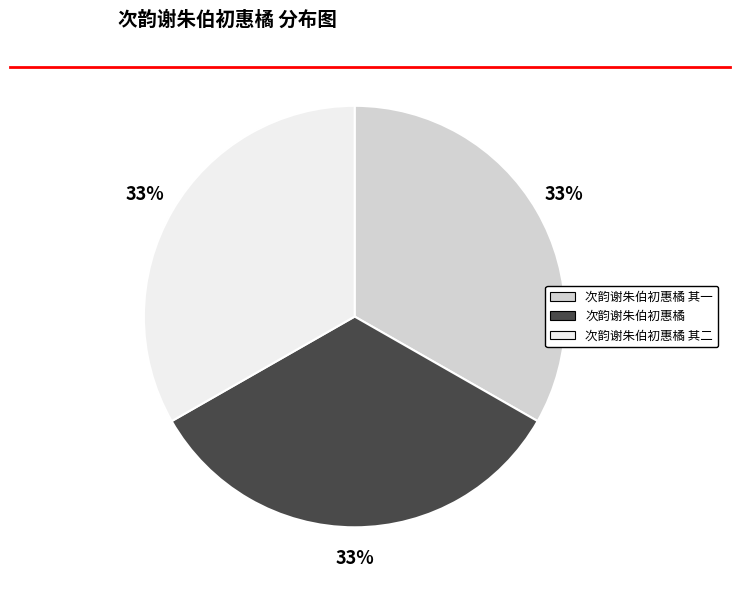

To the nearest percent, what portion does 次韵谢朱伯初惠橘 其二 represent?

33%